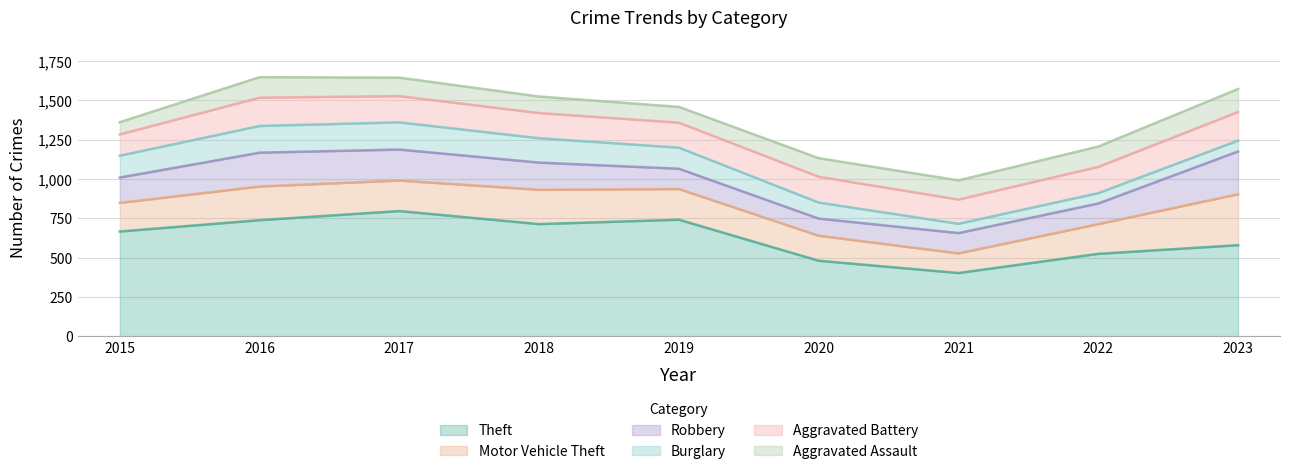

The value of Aggravated Battery at 2021 is 56. True or false?

False